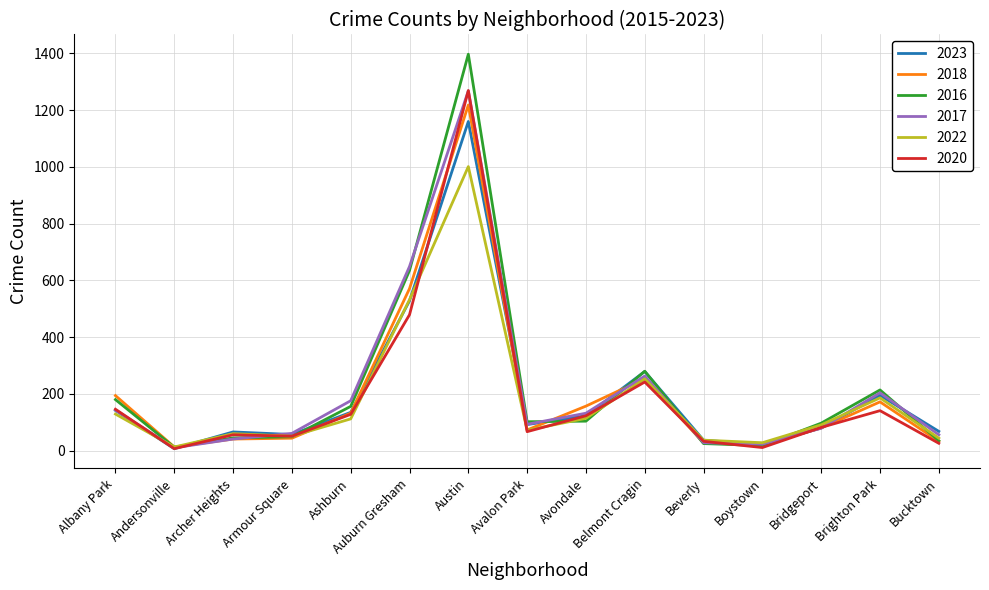

Count the number of data series in this chart.

6